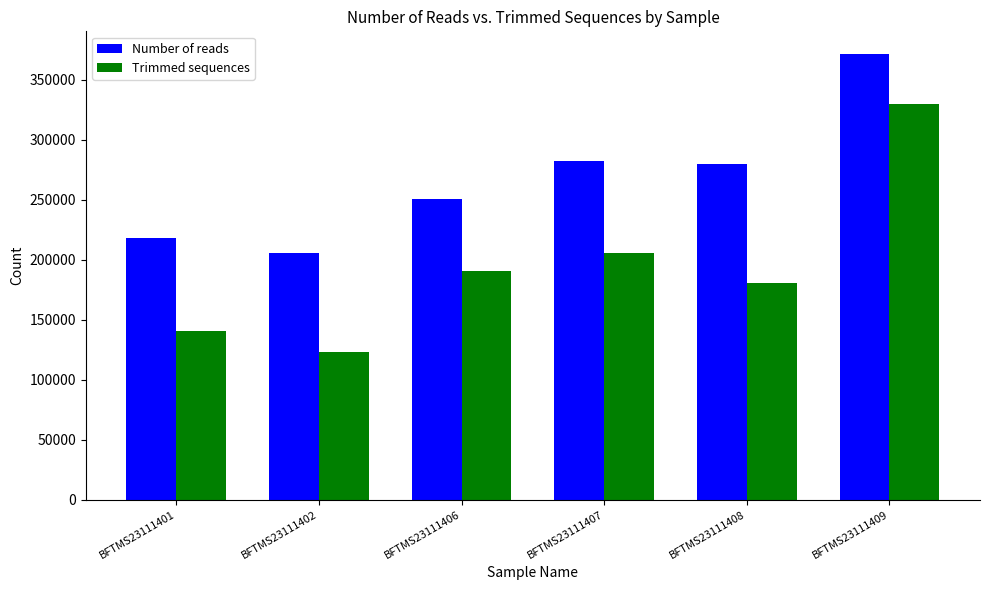

Which series changed the most between BFTMS23111402 and BFTMS23111406?

Trimmed sequences